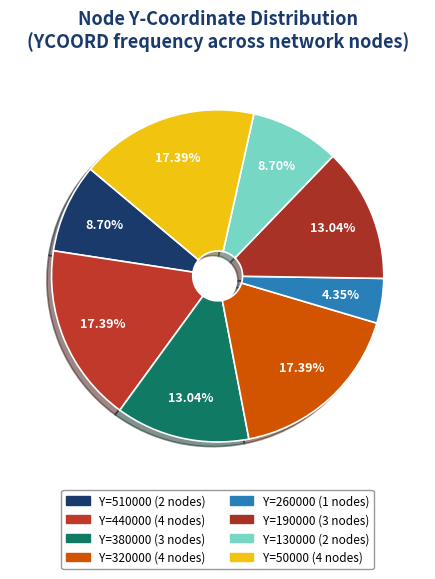

How many slices are in this pie chart?

8